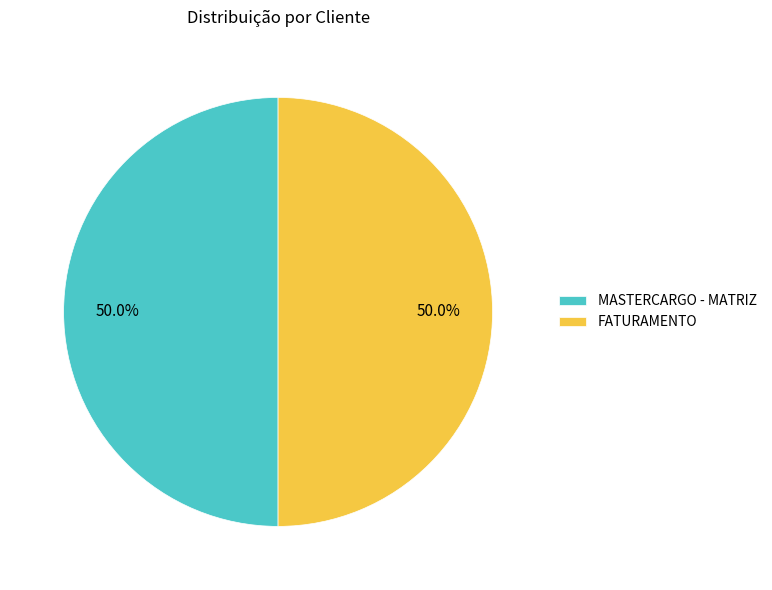

What is the ratio of the value at MASTERCARGO - MATRIZ to the value at FATURAMENTO?

1.0